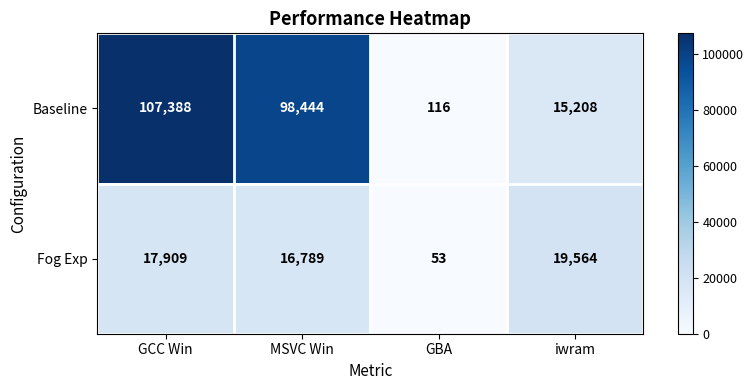

The value of Baseline at MSVC Win is 33937. True or false?

False